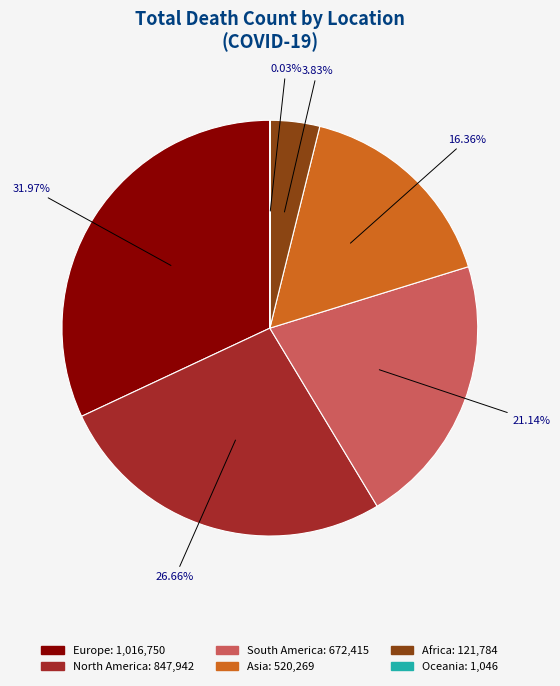

Is Asia the majority of the pie?

No